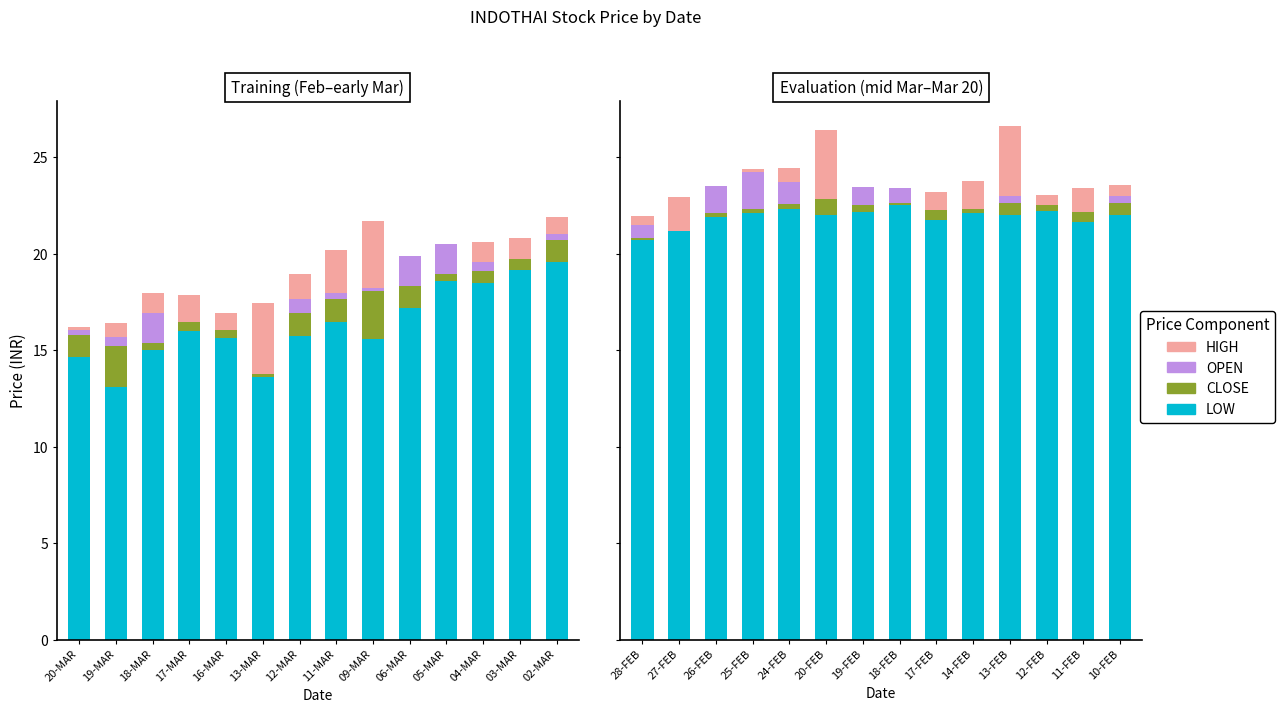

Between 10-FEB and 24-FEB, which is larger?

24-FEB